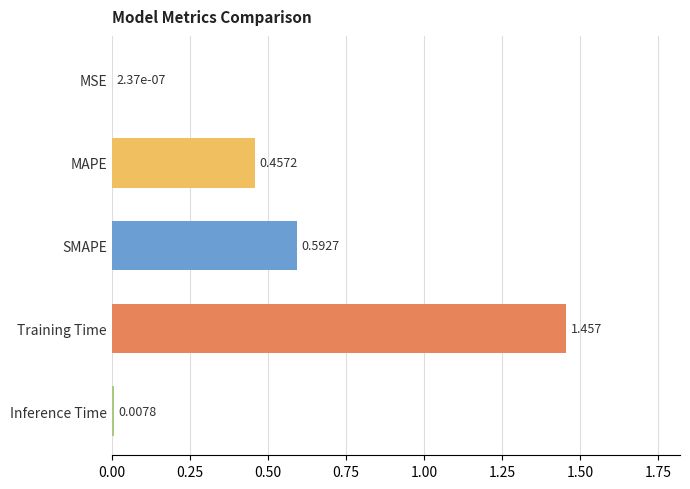

How many series are shown in this chart?

1